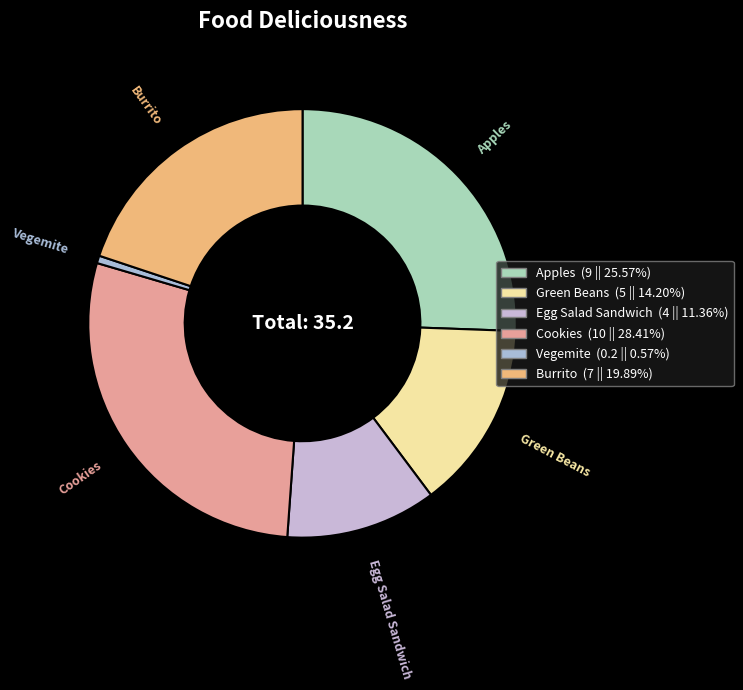

Is there a majority slice in this chart?

No